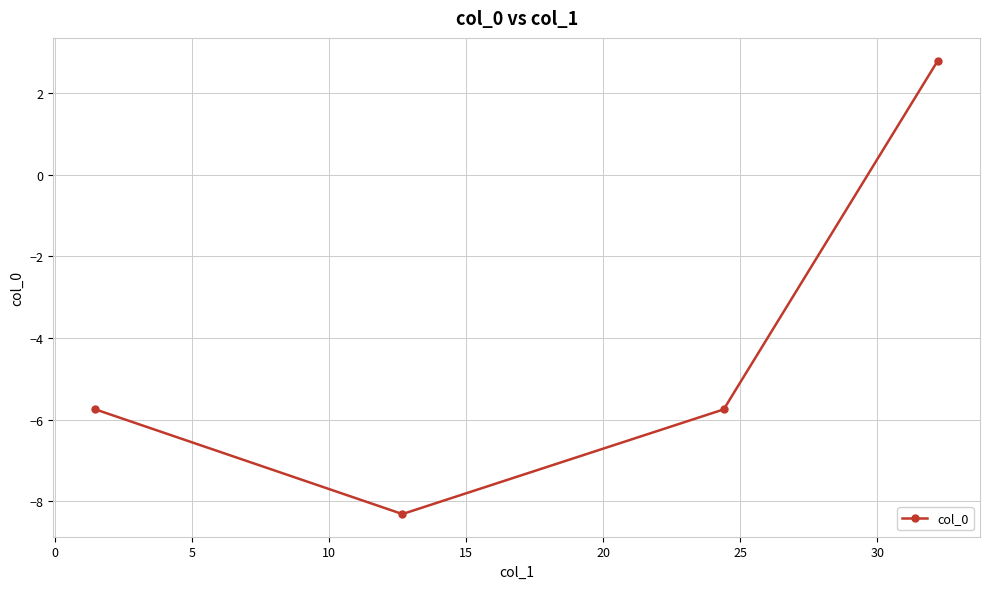

What is the sum of all values?

-17.0